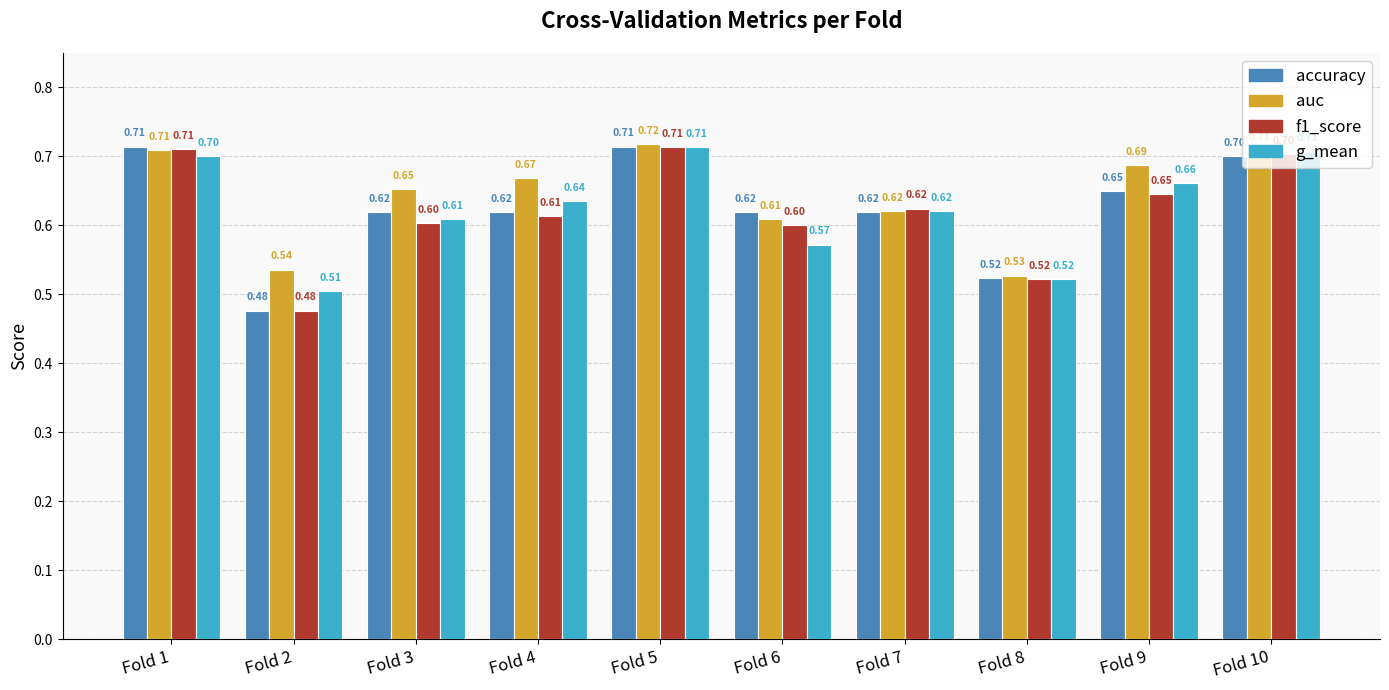

What is the difference between the auc values at Fold 2 and Fold 3?

0.1